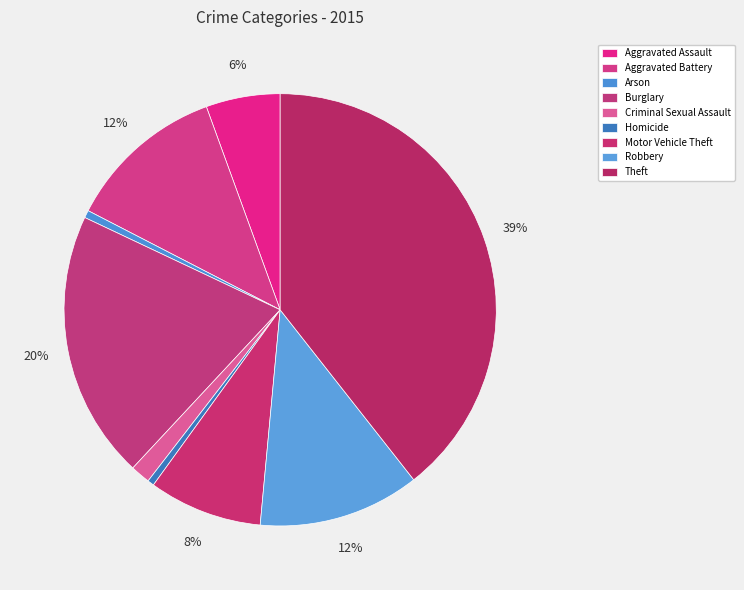

Which category has the biggest portion of the pie?

Theft